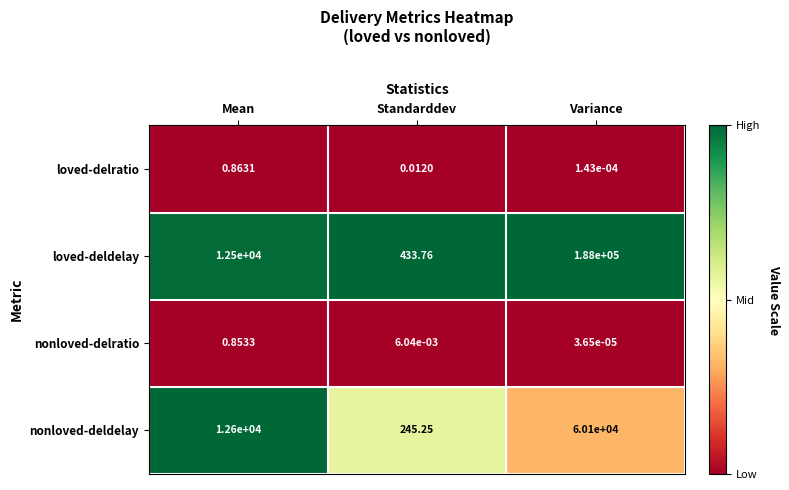

At which category is the sum across all series the highest?

Variance